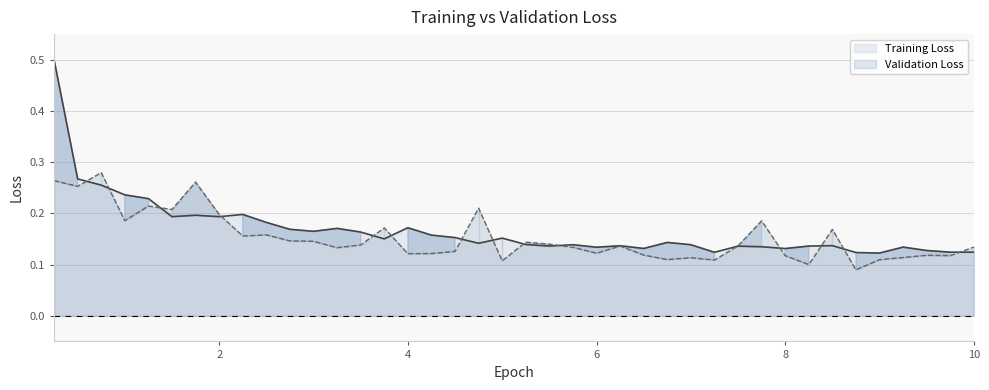

Rank the categories by value from lowest to highest.

8.75, 8.25, 5.0, 7.25, 9.0, 6.75, 7.0, 9.25, 8.0, 9.75, 9.5, 6.5, 4.0, 4.25, 6.0, 4.5, 3.25, 5.75, 10.0, 6.25, 7.5, 3.5, 5.5, 5.25, 3.0, 2.75, 2.25, 2.5, 8.5, 3.75, 7.75, 1.0, 2.0, 1.5, 4.75, 1.25, 0.5, 1.75, 0.25, 0.75